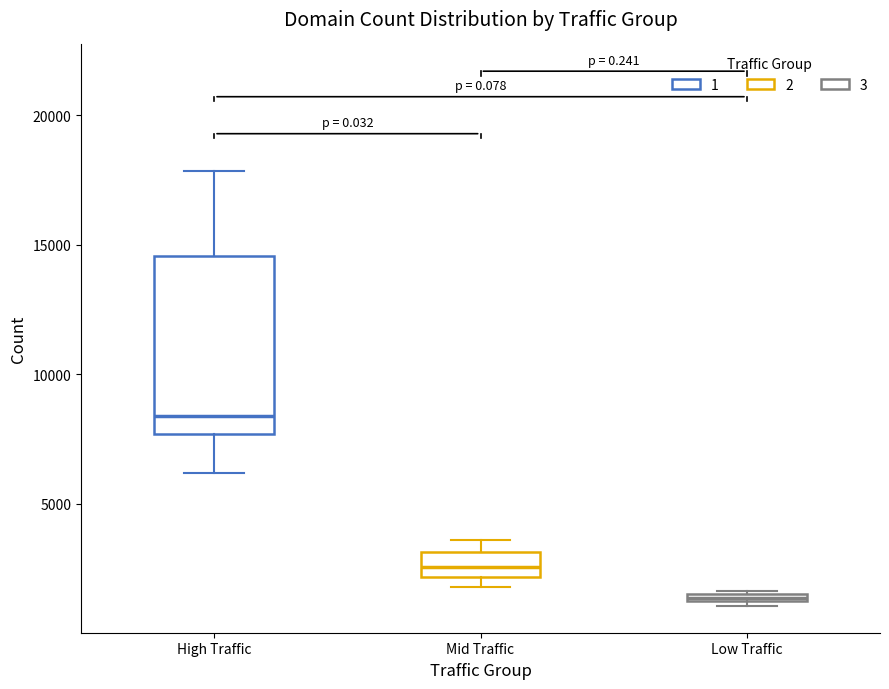

Which box has the lowest median line?

Low Traffic